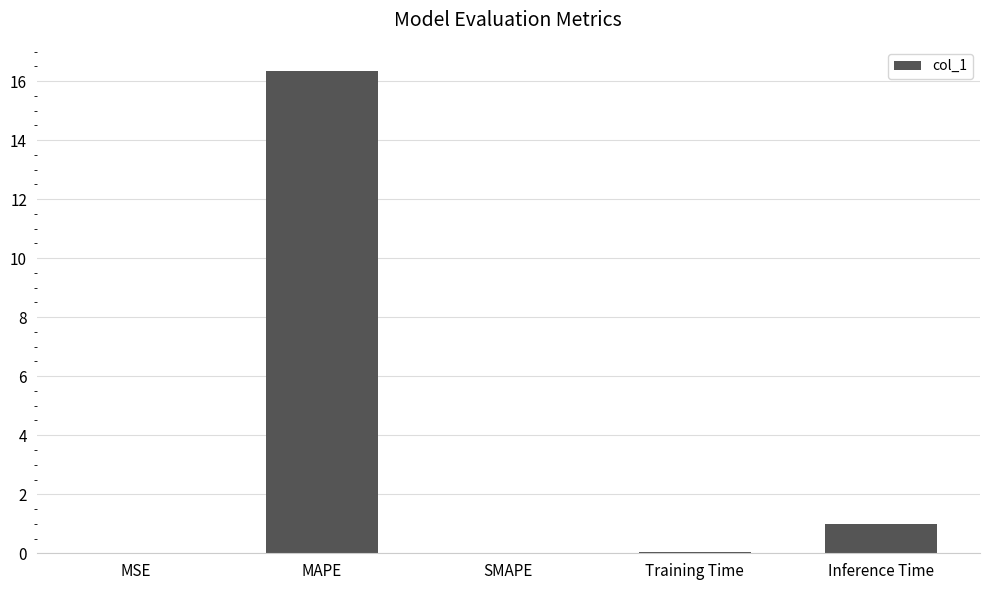

What is the change in value from MAPE to SMAPE?

-16.3